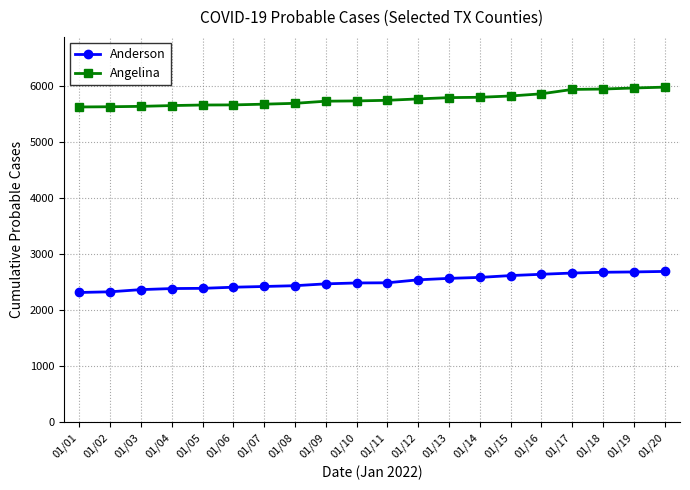

What is the sum of all Anderson values?

50211